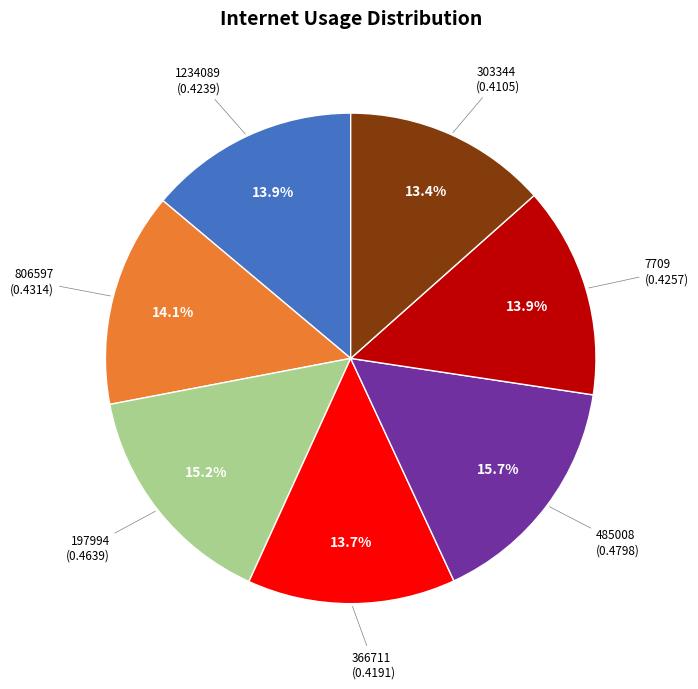

Is there any slice that represents more than half of the pie?

No